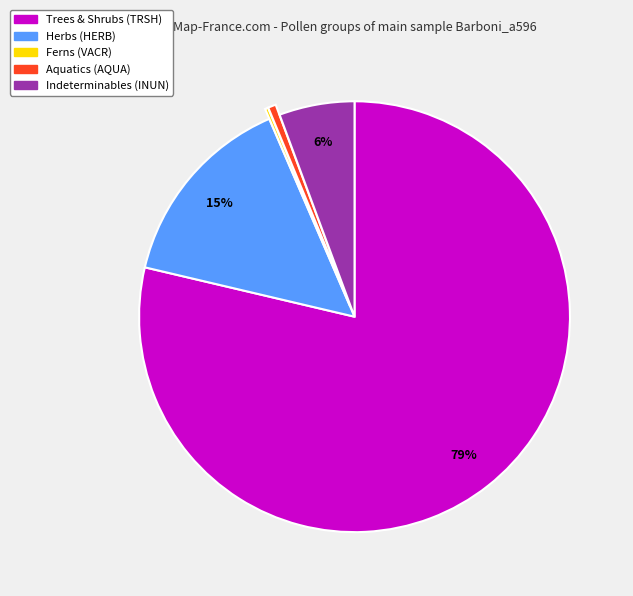

Which has a higher value, Herbs (HERB) or Indeterminables (INUN)?

Herbs (HERB)